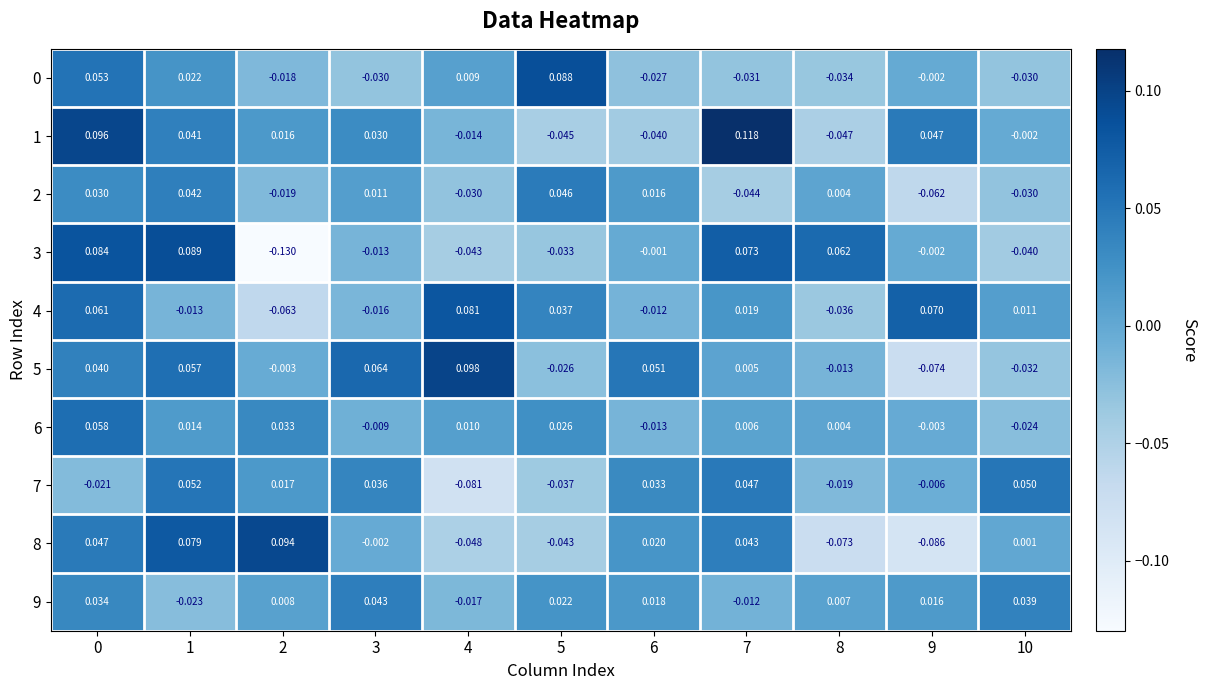

Is the value of 3 at 1 greater than the value of 9 at 2?

Yes